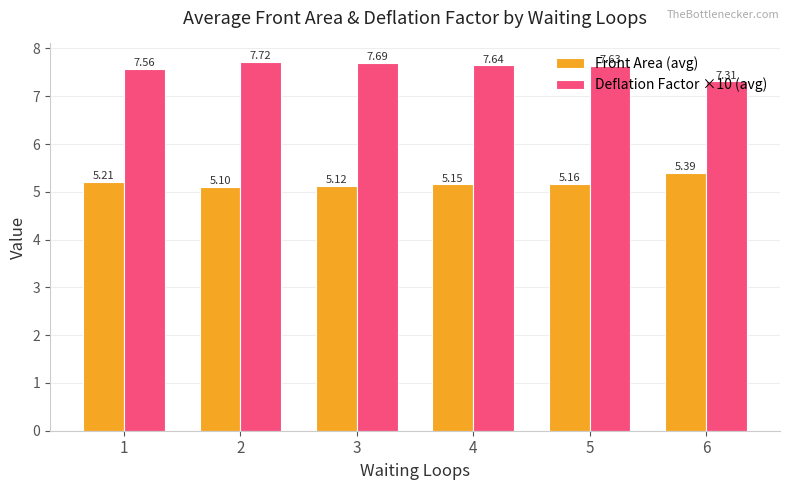

Does the chart contain any negative values?

No